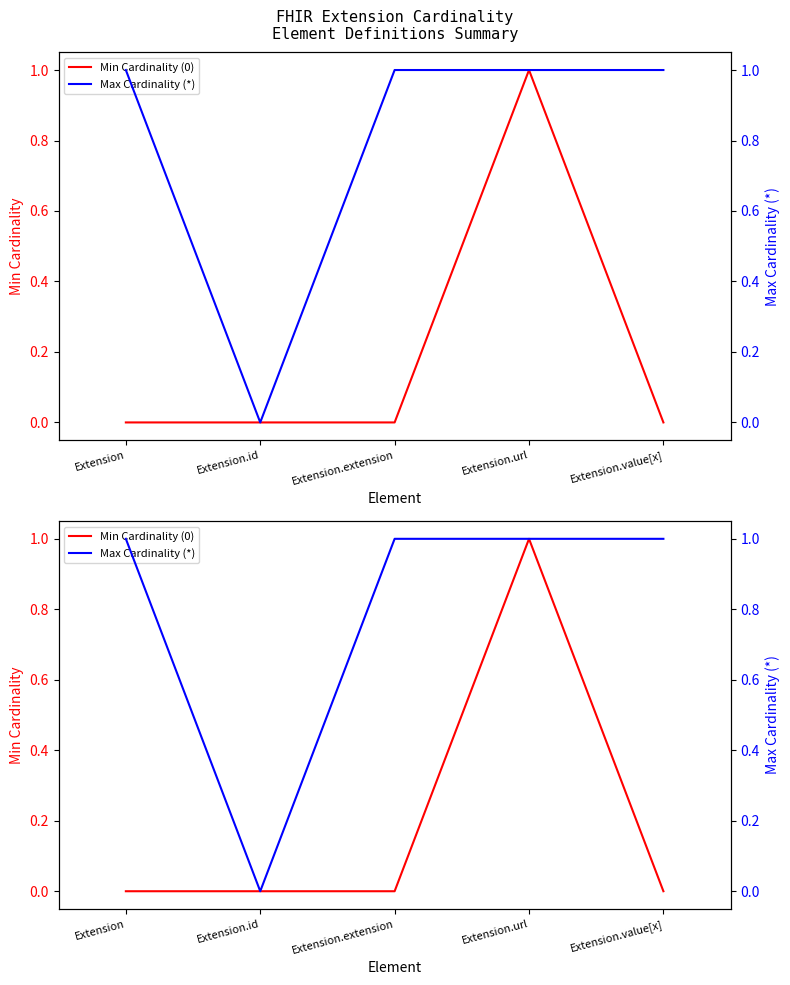

What is the label of the 3rd point from the left?

Extension.extension